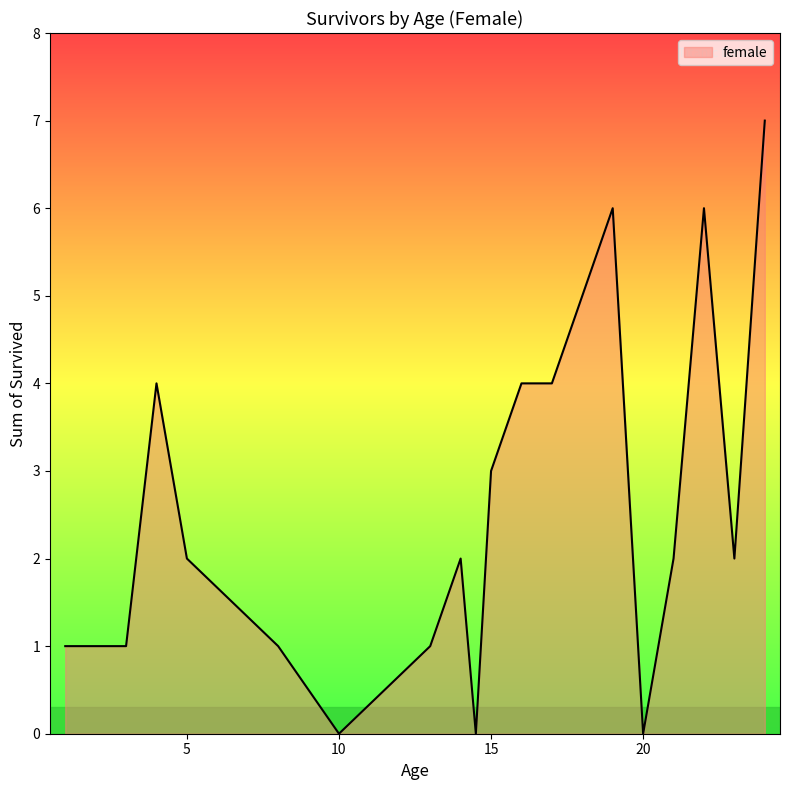

What is the difference between the maximum and minimum values?

7